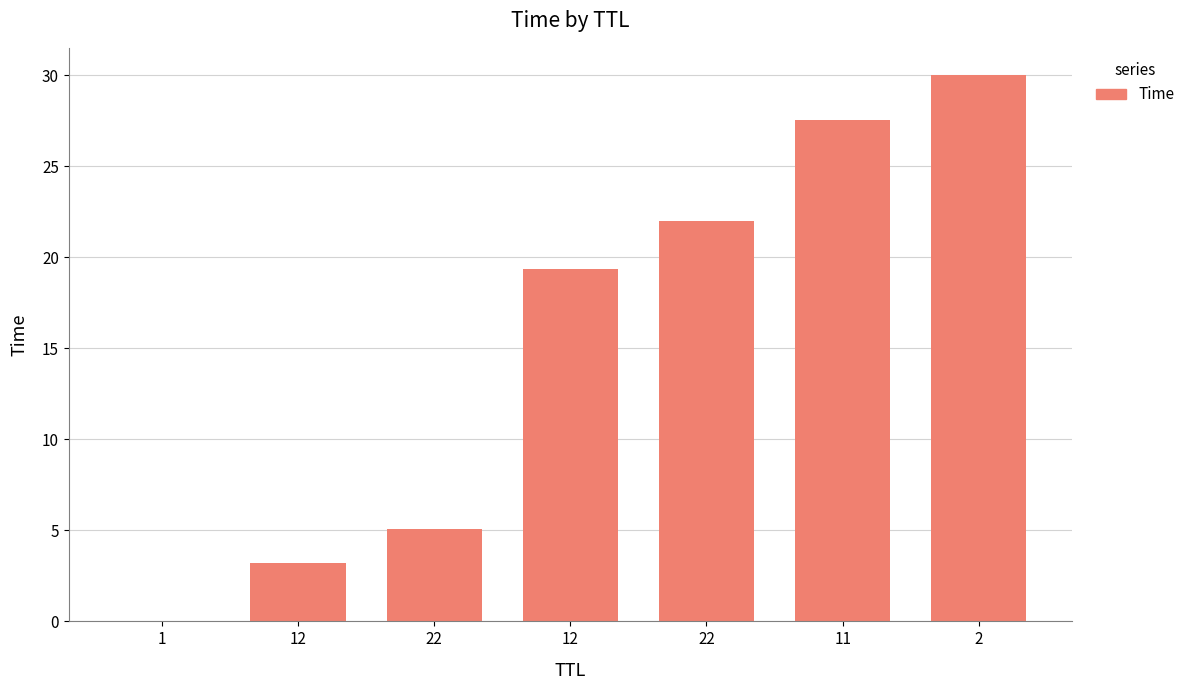

What is the approximate value at 22?

5.1